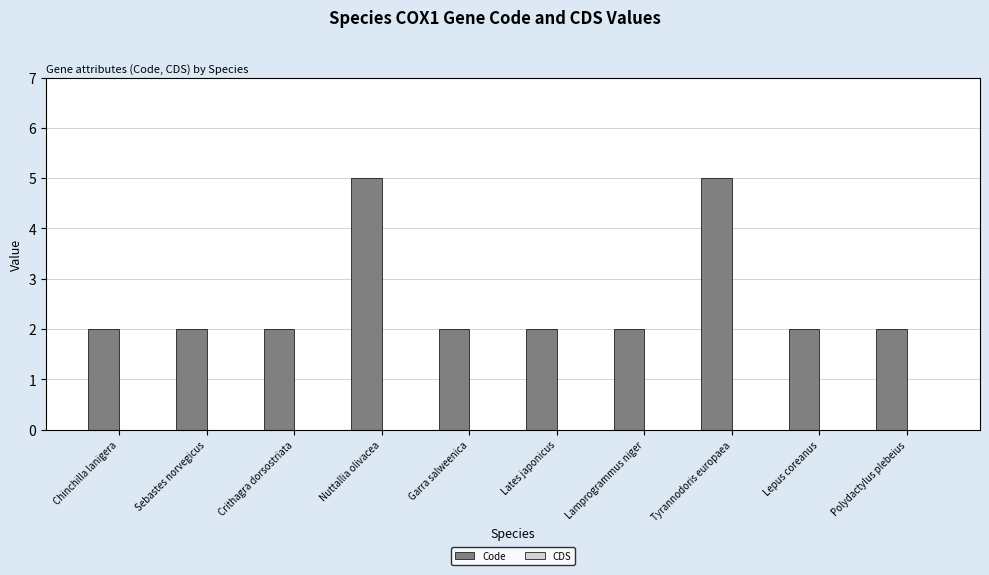

Approximately how many times larger is the value at Tyrannodoris europaea compared to Lates japonicus?

2.5